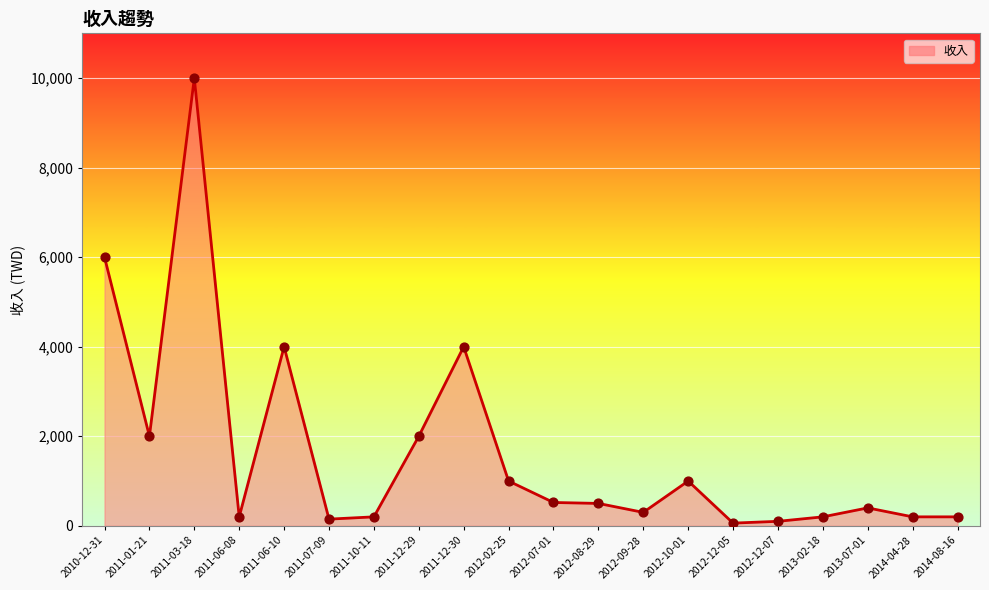

What is the ratio of the value at 2011-12-29 to the value at 2012-07-01?

3.8